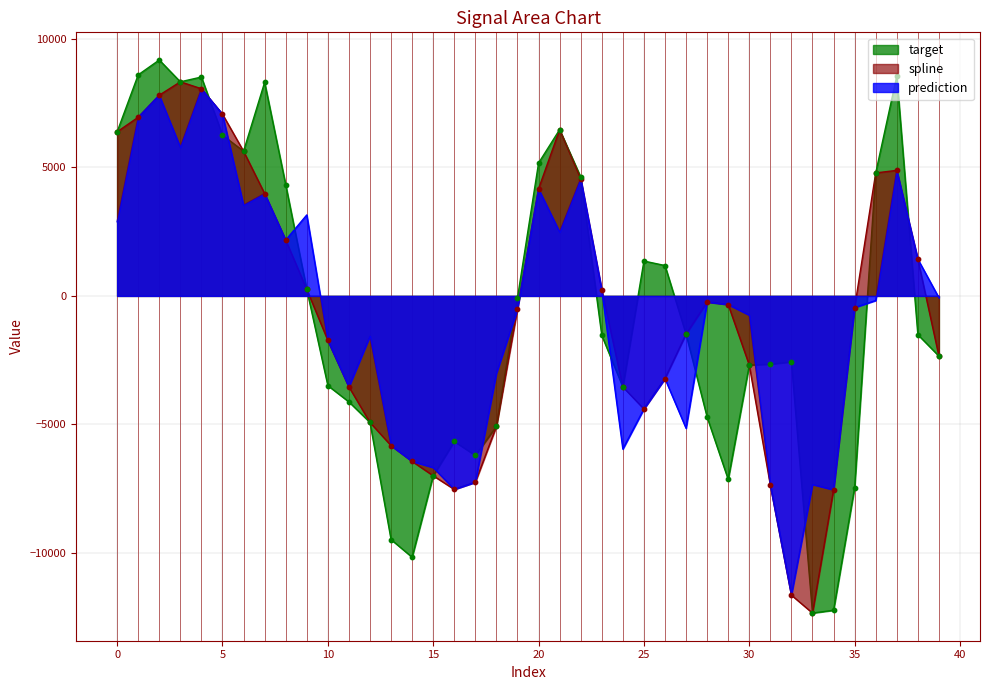

At how many categories does at least one series exceed 1525?

15